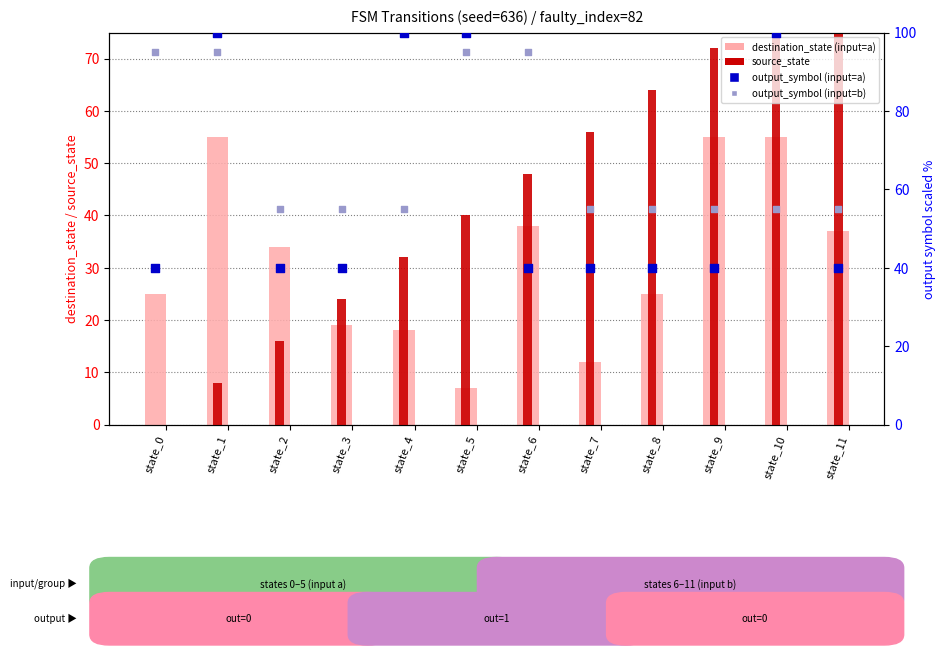

Which series has the largest Y range (max minus min)?

source_state